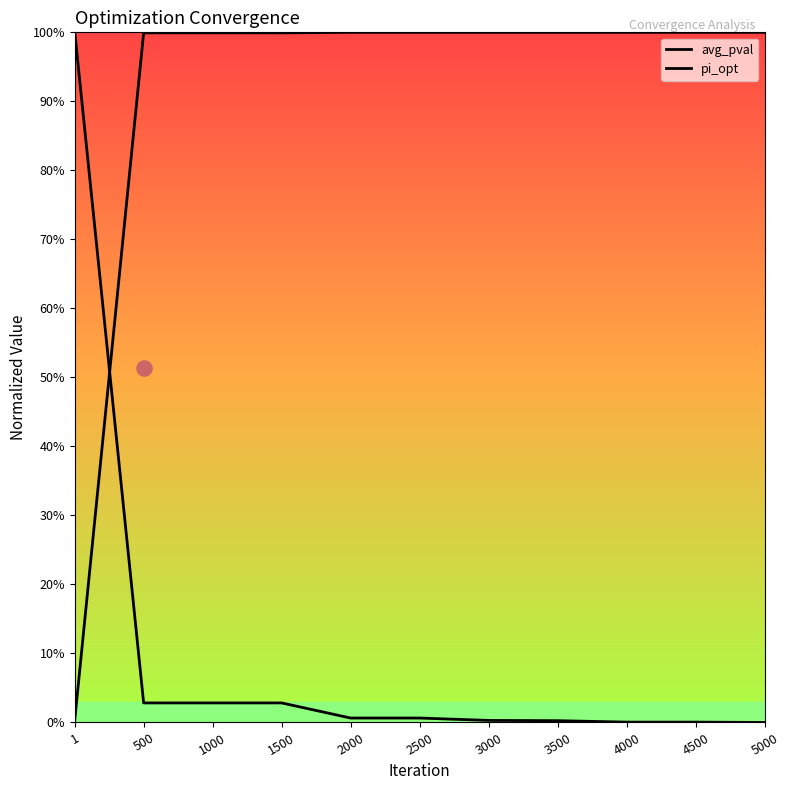

Which series reaches the minimum Y coordinate?

pi_opt